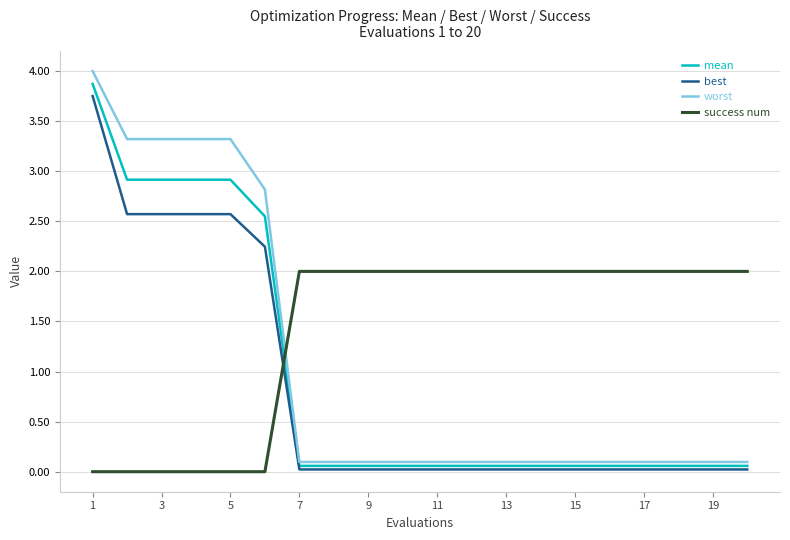

Which series has the largest range (max minus min)?

worst